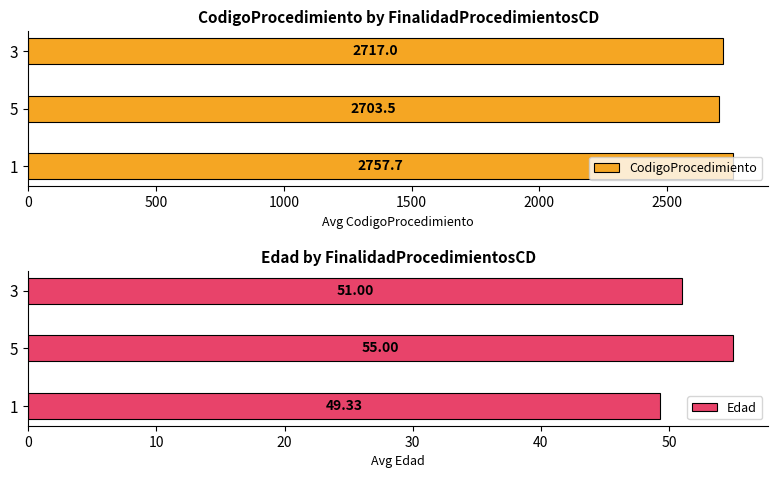

What is the difference between the second highest and minimum values in the Edad series?

1.7